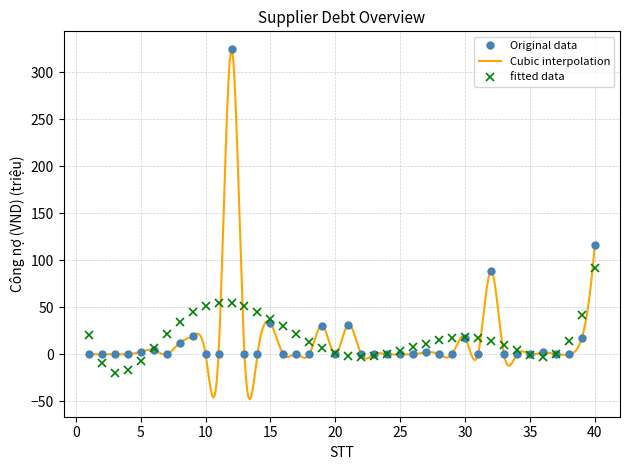

Rank the categories by value from lowest to highest.

1, 2, 3, 4, 7, 10, 11, 13, 14, 16, 17, 18, 20, 22, 23, 24, 25, 26, 28, 29, 31, 33, 34, 35, 37, 38, 27, 36, 5, 6, 8, 39, 30, 9, 19, 21, 15, 32, 40, 12